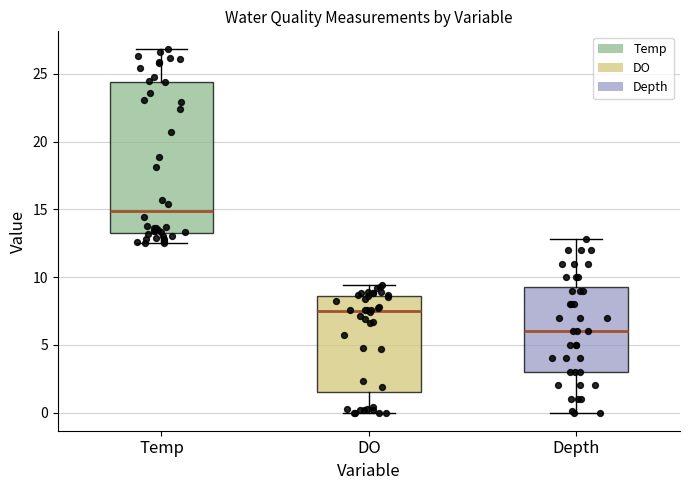

Where does the lower whisker of the box for DO end on the y-axis? The values are not printed on the chart, so give them approximately, as read against the axis.

0.0